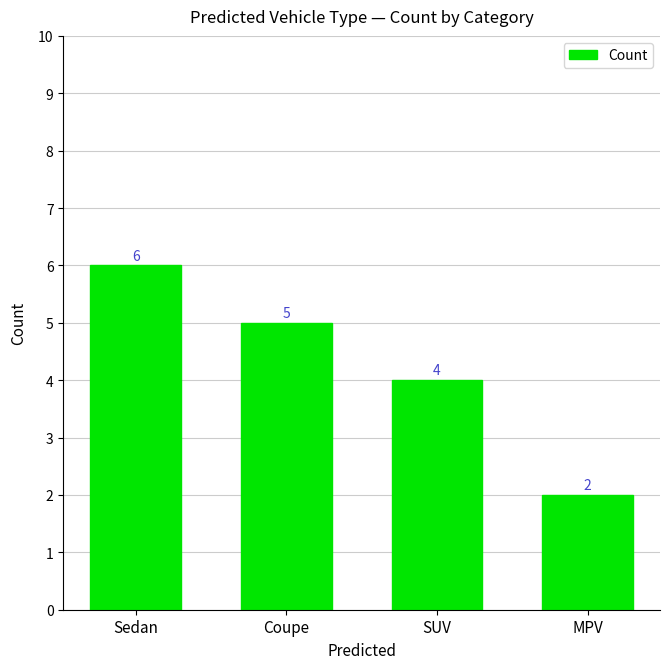

What is the average value?

4